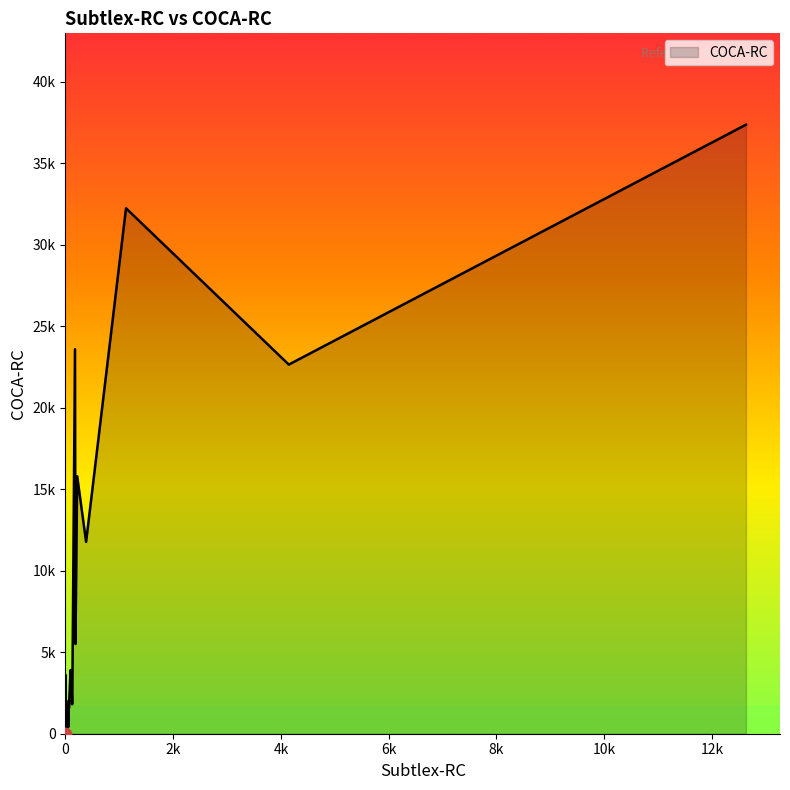

Between 31 and 28, which is larger?

28